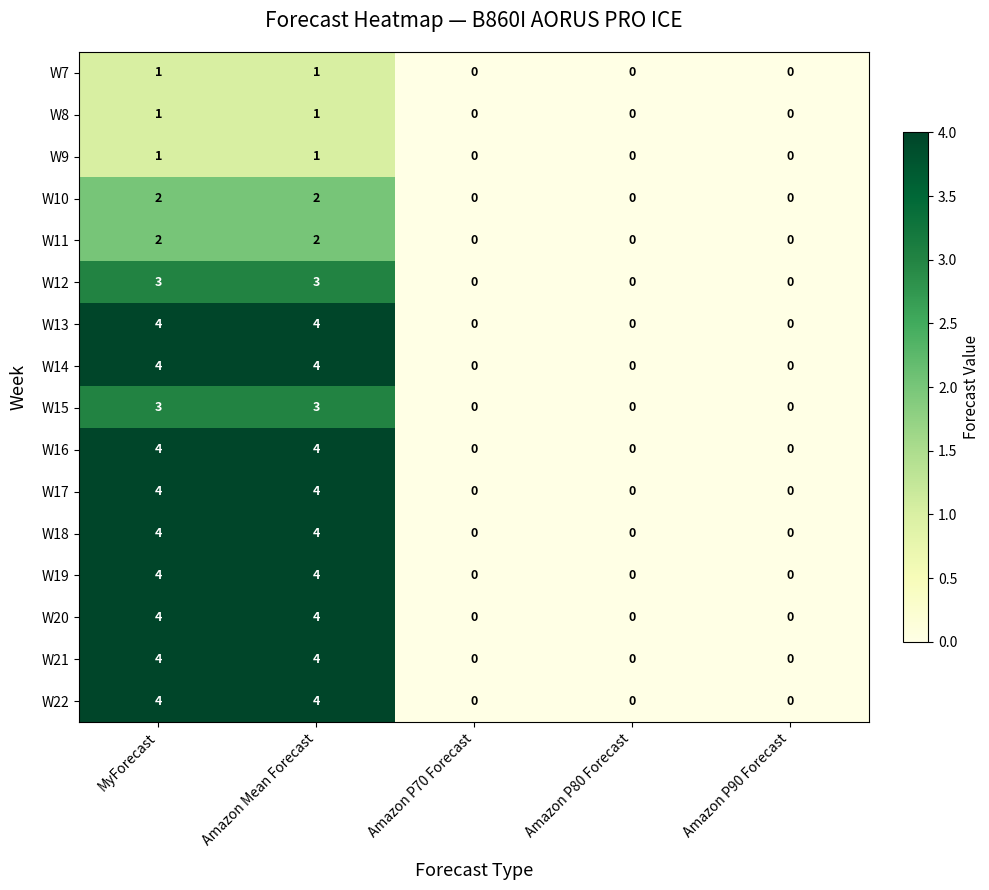

What is the difference between the highest and lowest values at MyForecast?

3